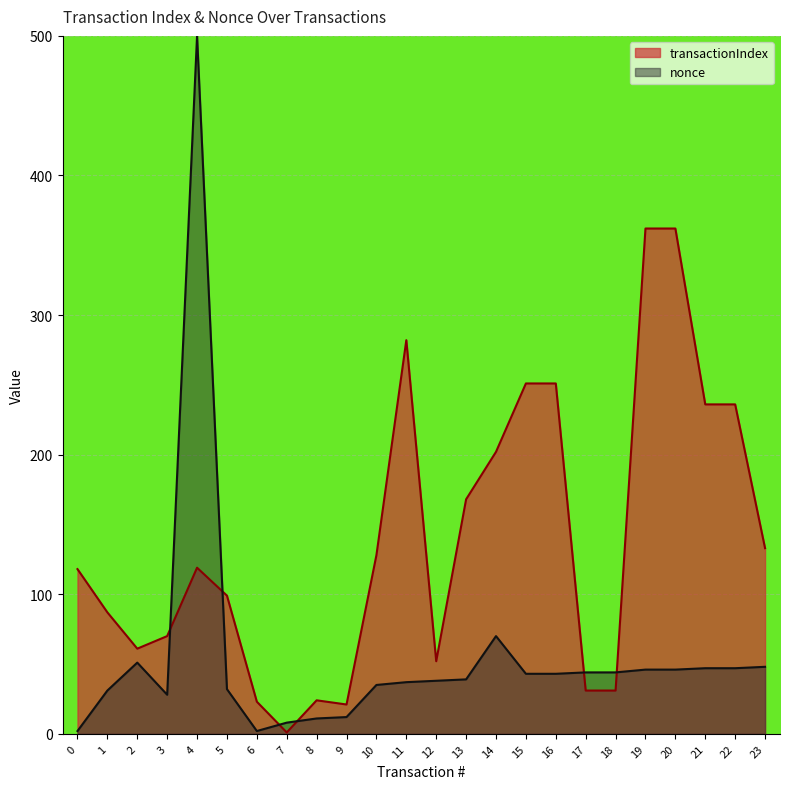

At which label does transactionIndex first exceed 119?

10